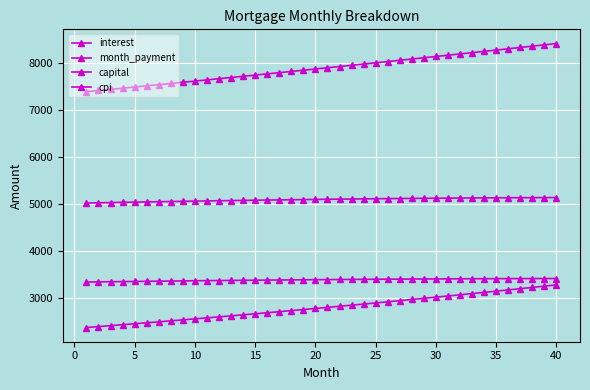

At which label does cpi first exceed 3388?

20